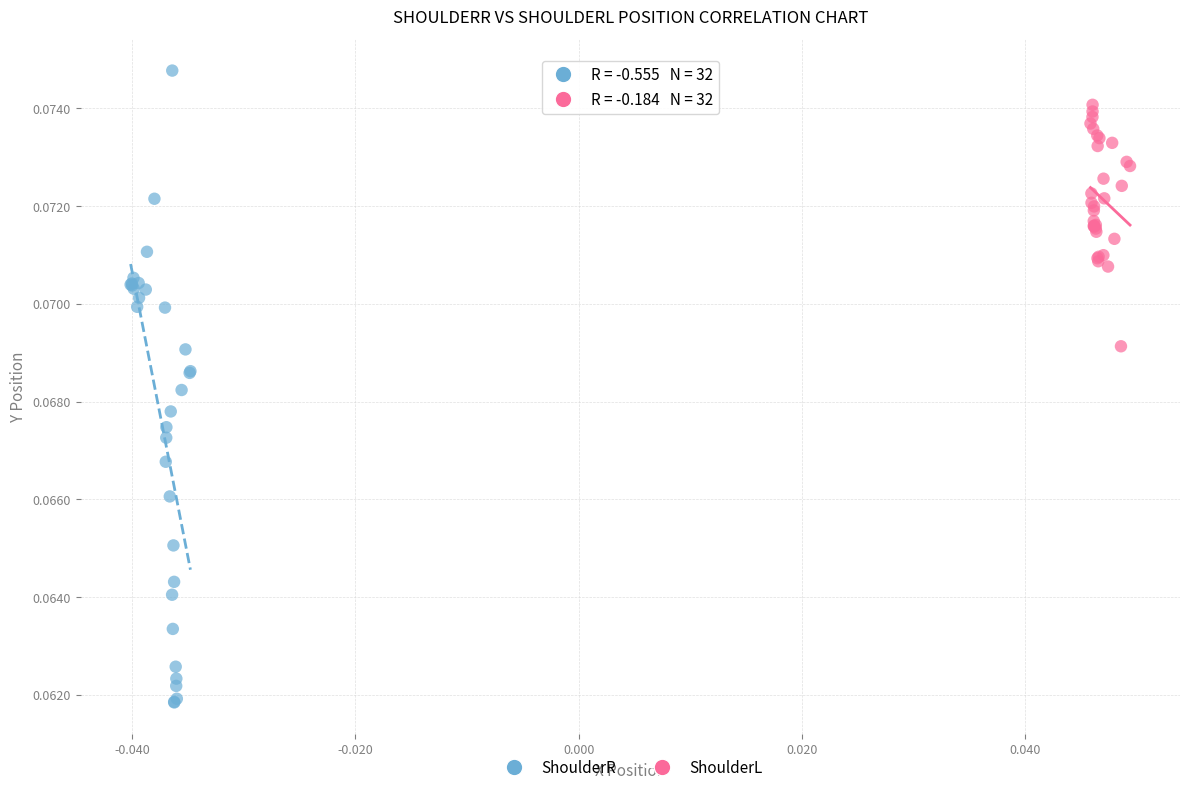

Which series contains the lowest Y value?

ShoulderR